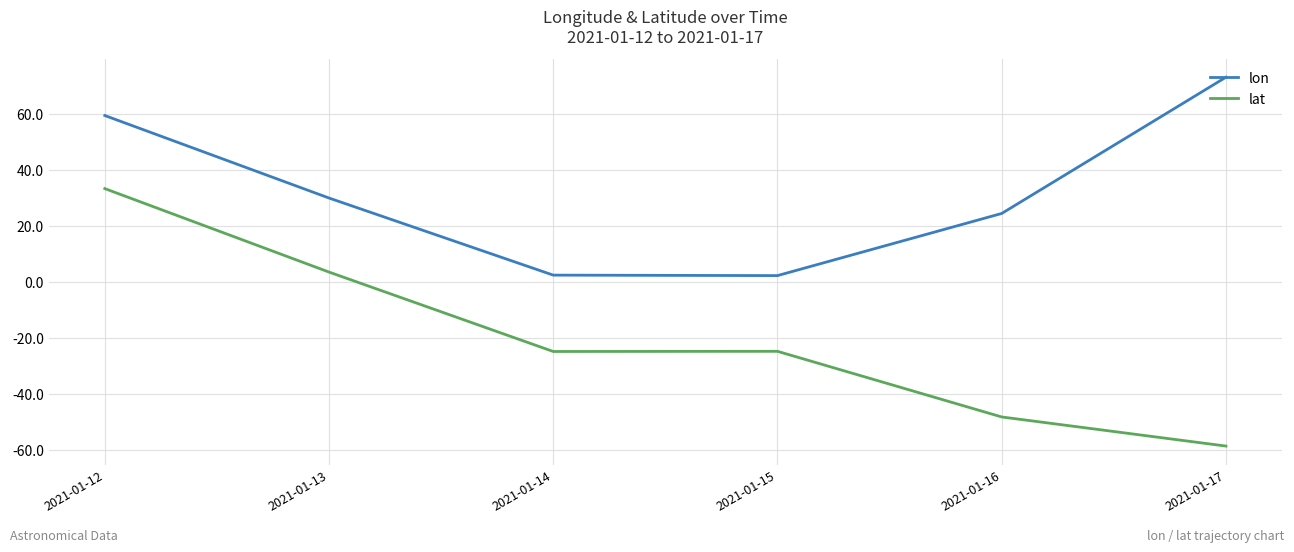

Which series has the largest range (max minus min)?

lat